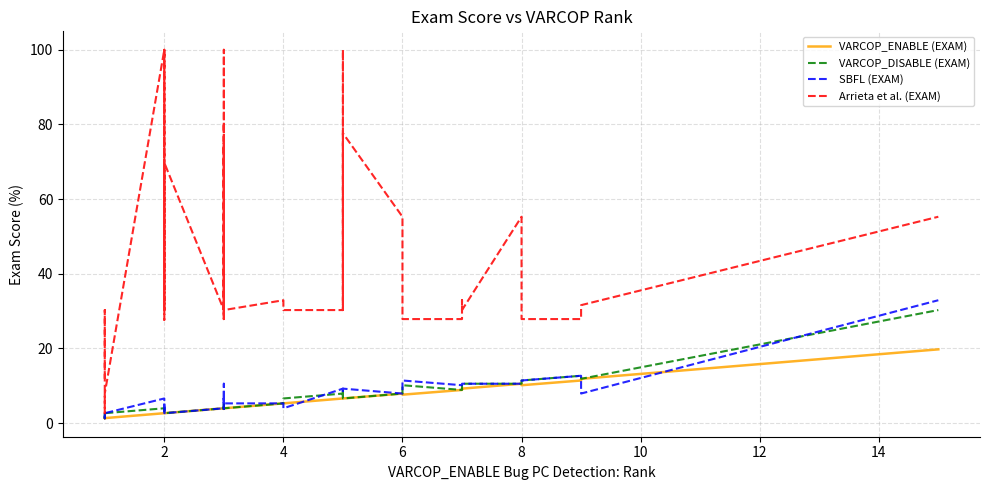

True or false: Arrieta et al. (EXAM) has more than 2 points higher than both neighbors.

True